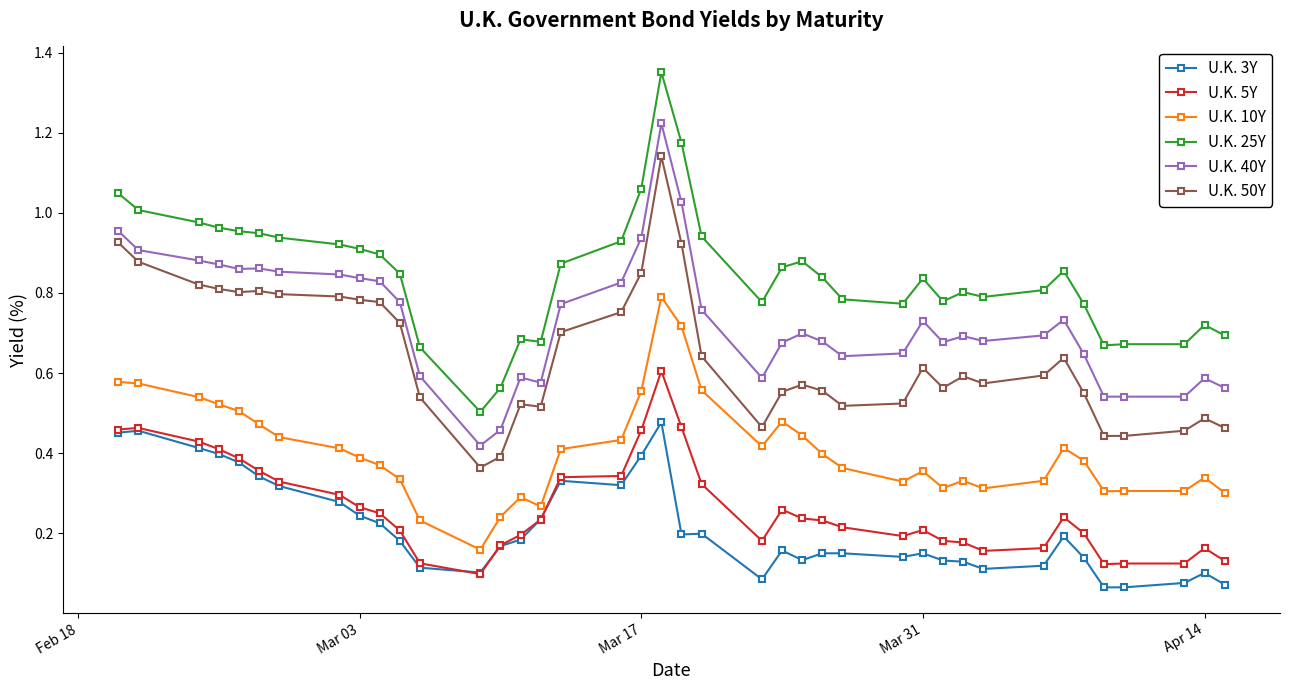

Which series has the largest range (max minus min)?

U.K. 25Y